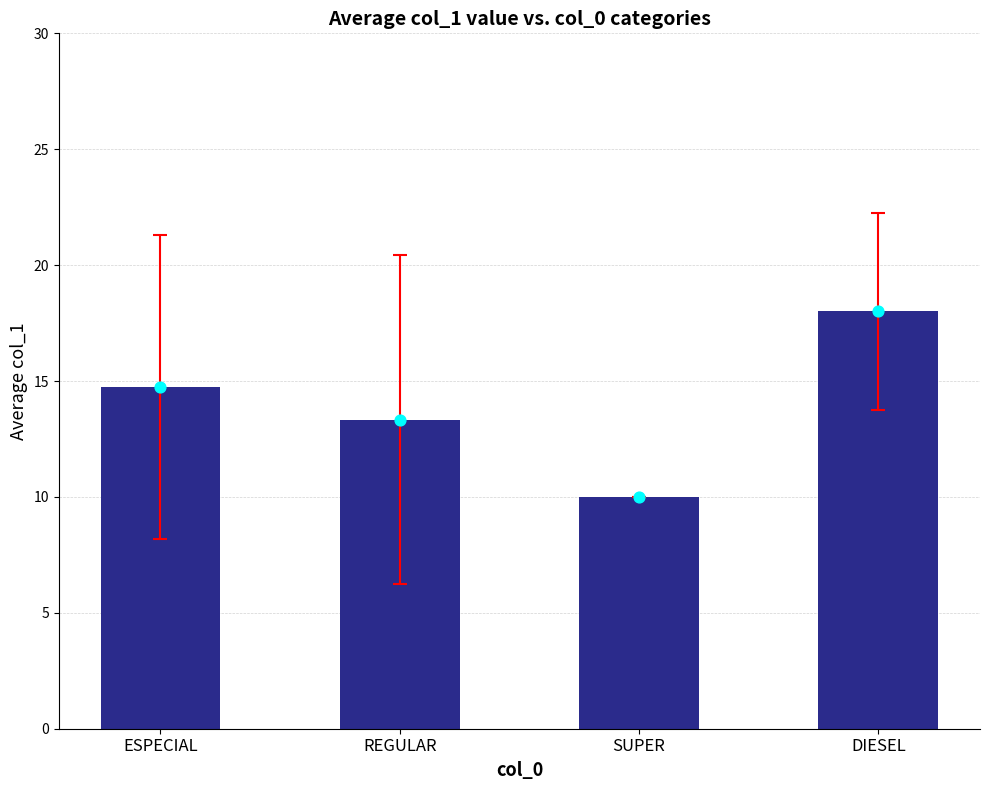

Approximately how many times larger is the value at SUPER compared to DIESEL?

0.6